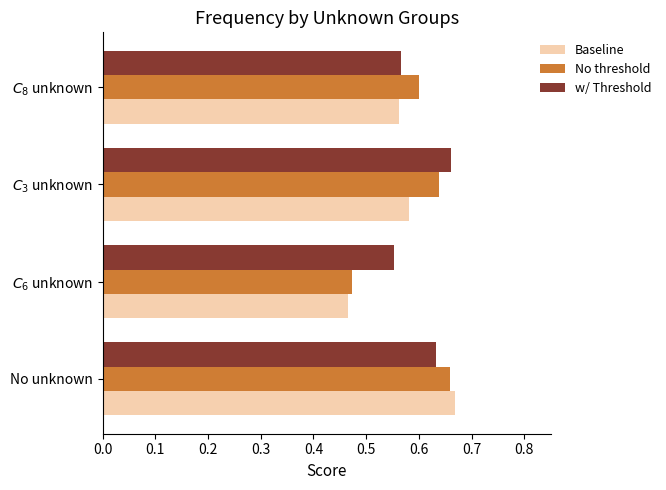

Which series has the widest spread of values?

Baseline